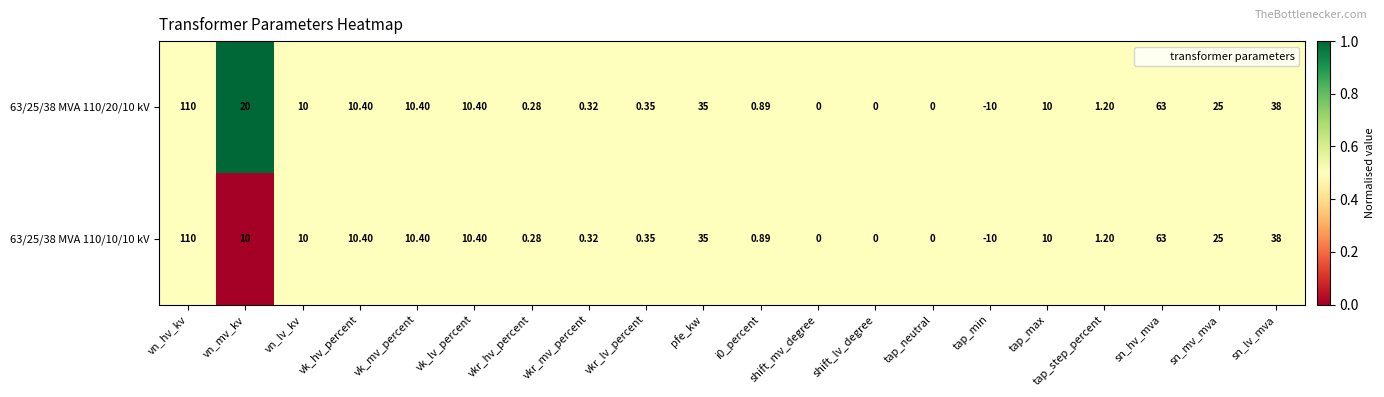

Where is 63/25/38 MVA 110/20/10 kV nearest to the value 50?

sn_lv_mva